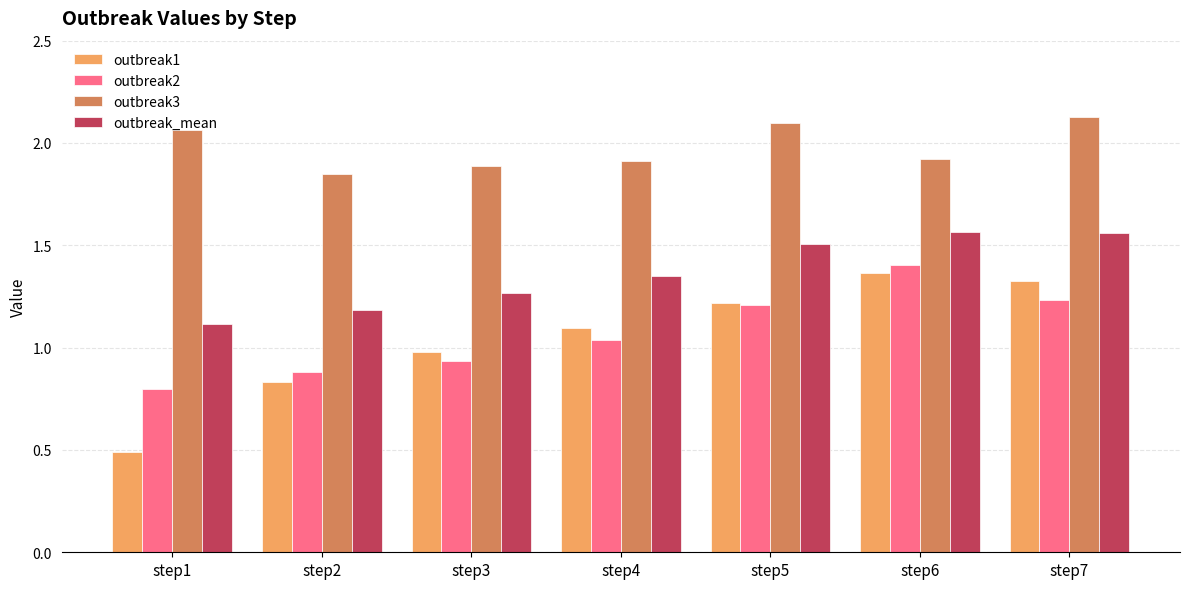

At which label does outbreak1 reach its peak?

step6